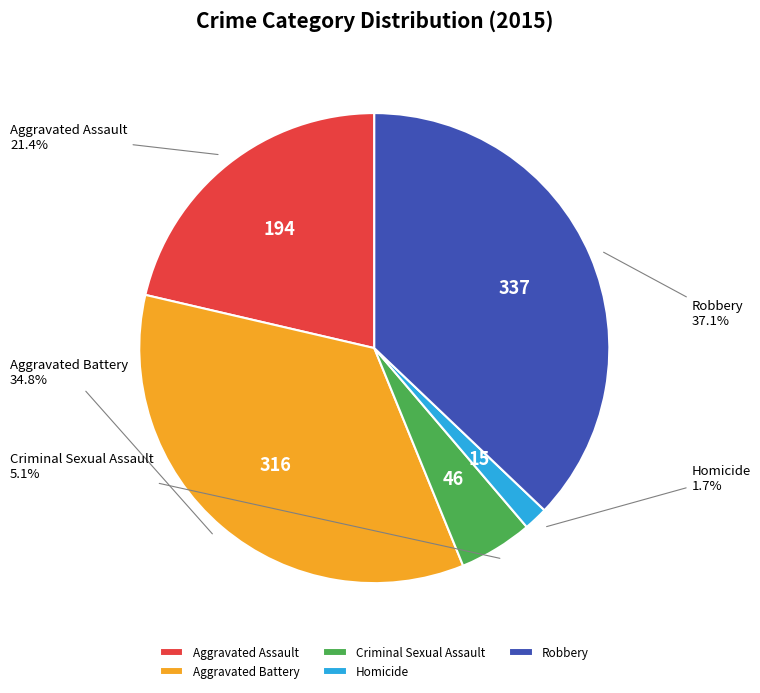

To the nearest percent, what is the difference between the largest and smallest slice percentages?

35%